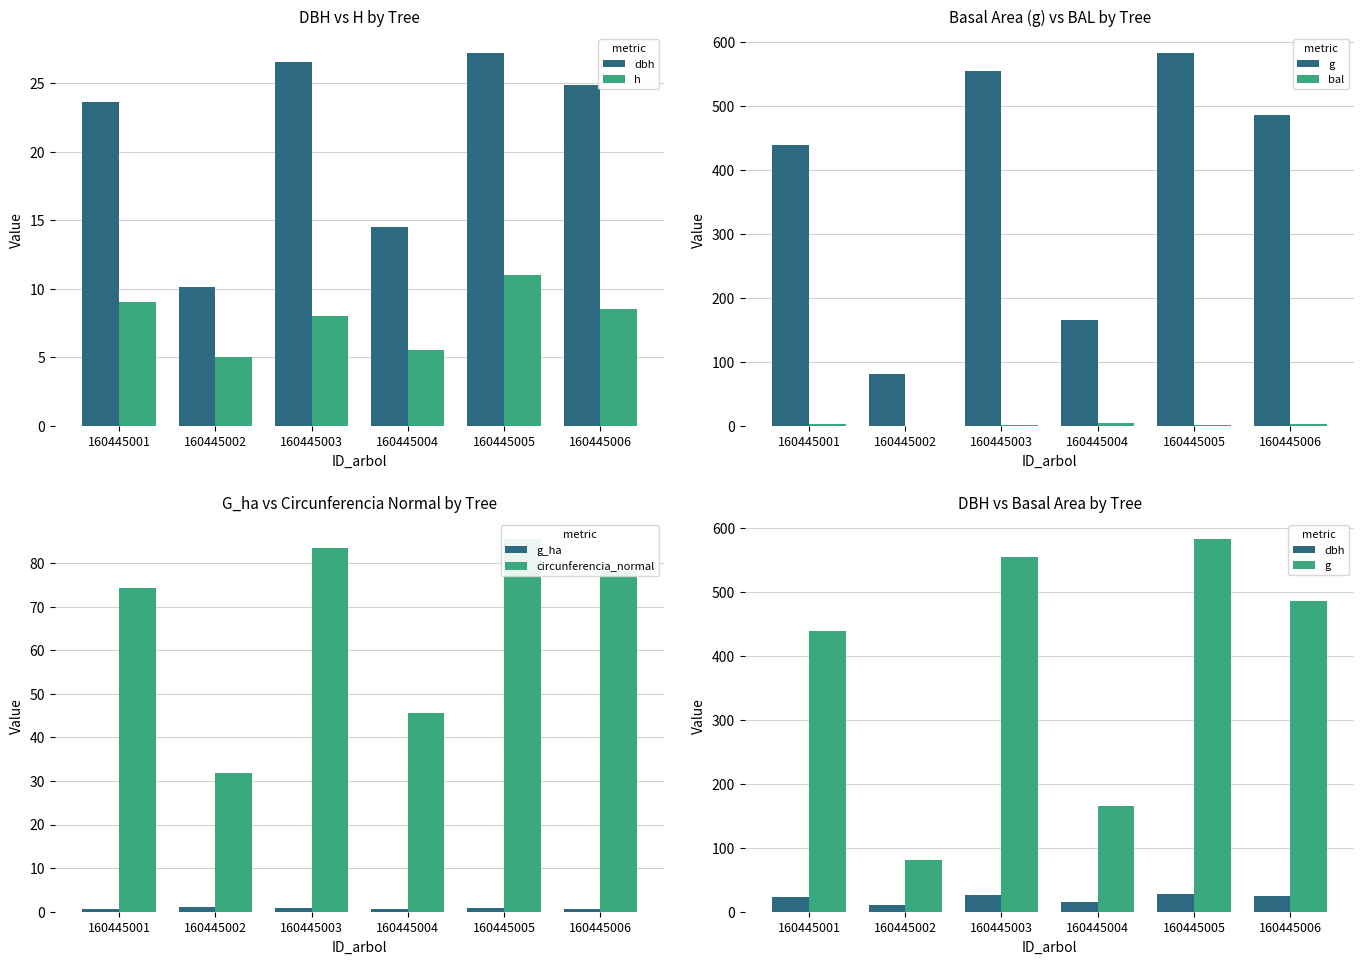

How many groups of bars are there?

6